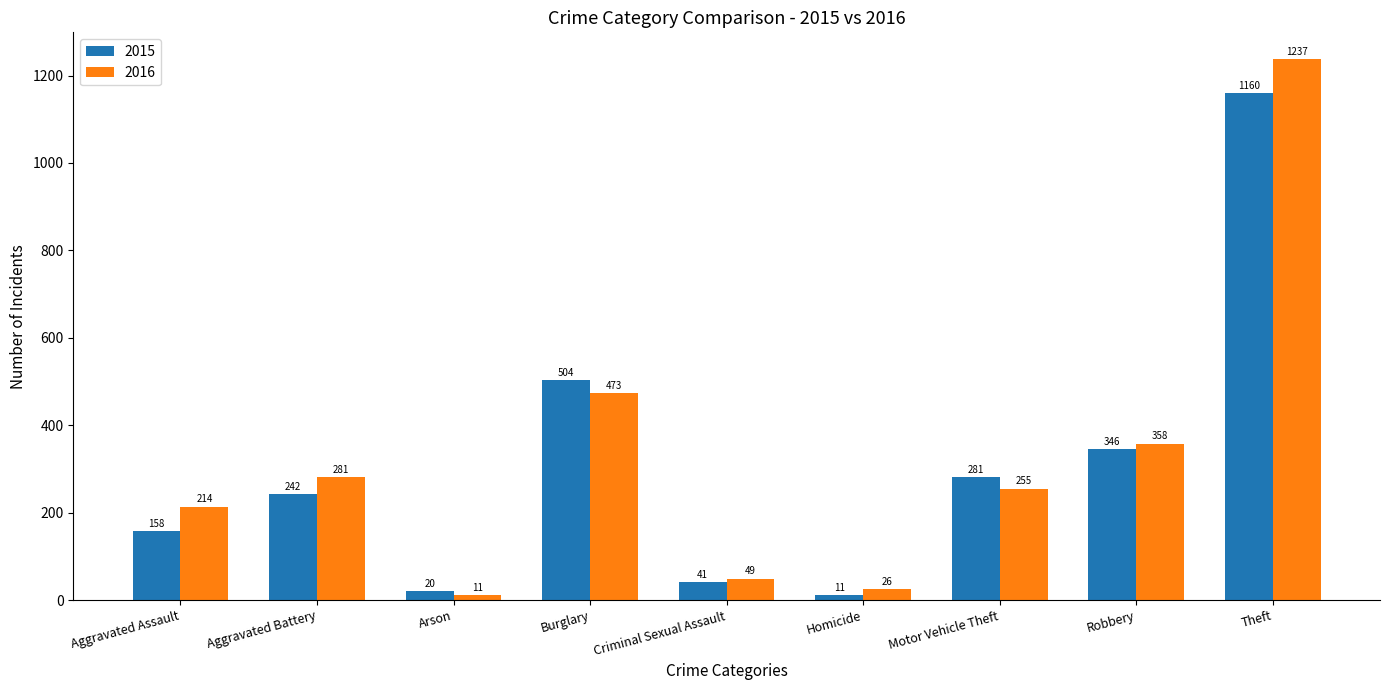

What position from the right is Burglary?

6